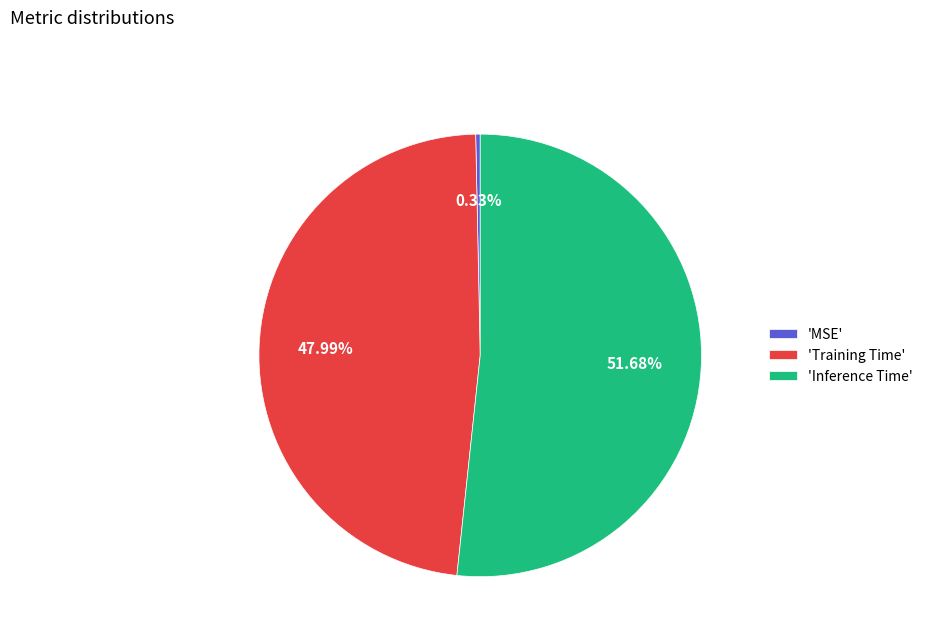

Rank the categories by value from lowest to highest.

'MSE', 'Training Time', 'Inference Time'